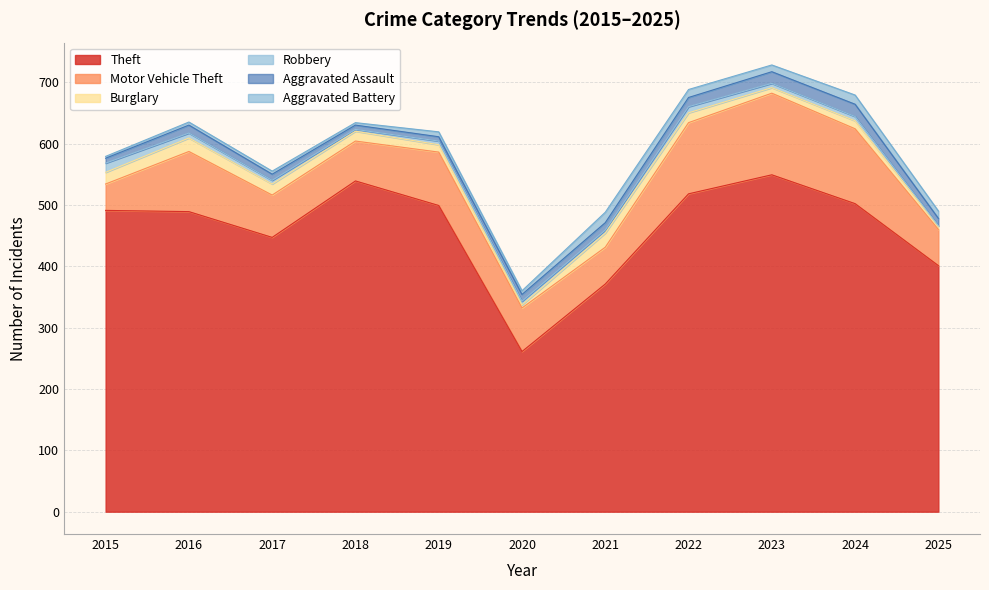

In Theft, how many points are lower than both neighbors (excluding endpoints)?

2